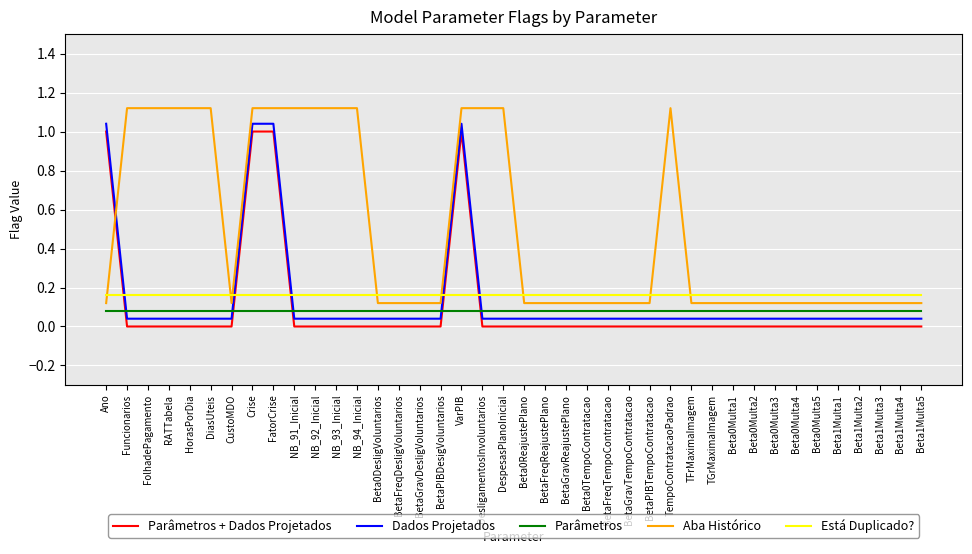

Between BetaFreqReajustePlano and Beta0Multa4, which is larger?

BetaFreqReajustePlano